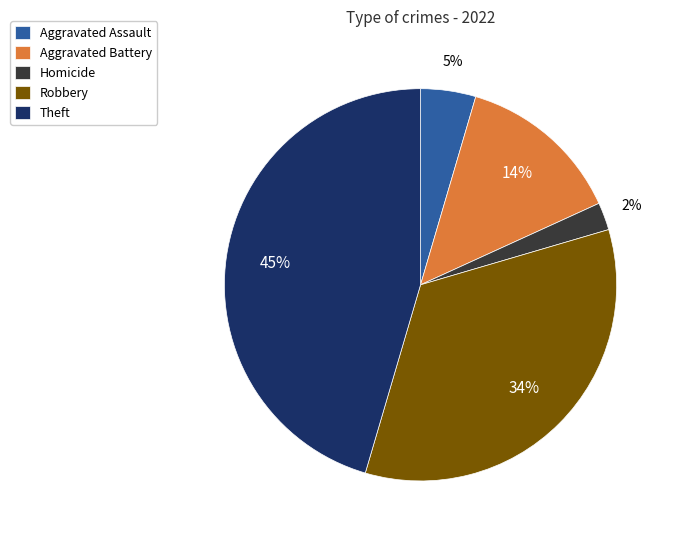

To the nearest percent, what is the combined percentage of Robbery and Aggravated Assault?

39%